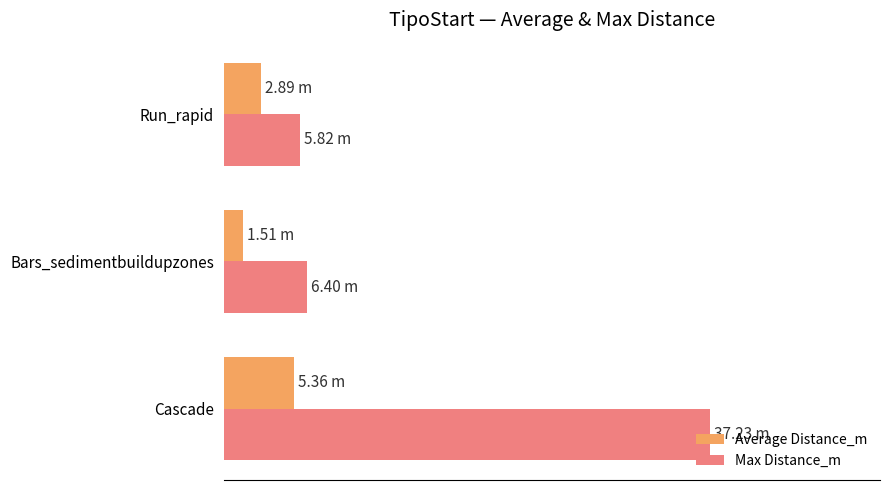

What is the smallest value displayed?

1.5